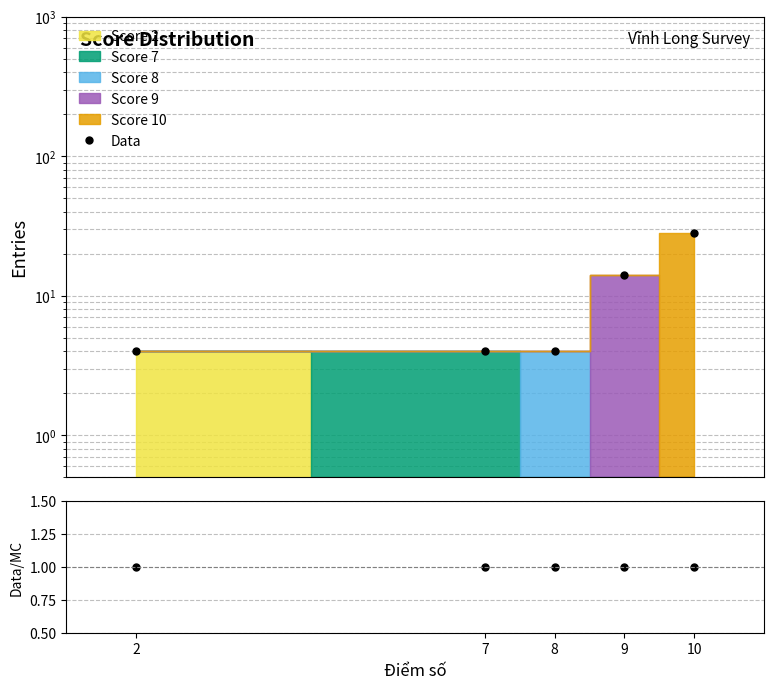

What is the maximum value shown in the chart?

28